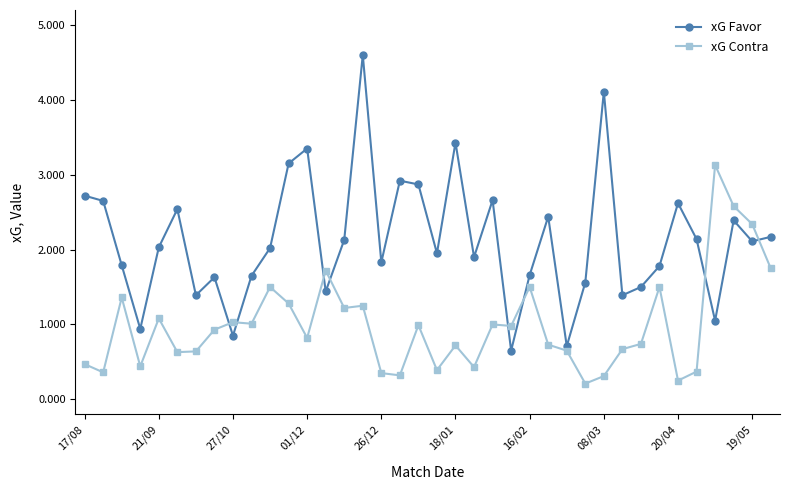

At how many categories does at least one series exceed 0?

38